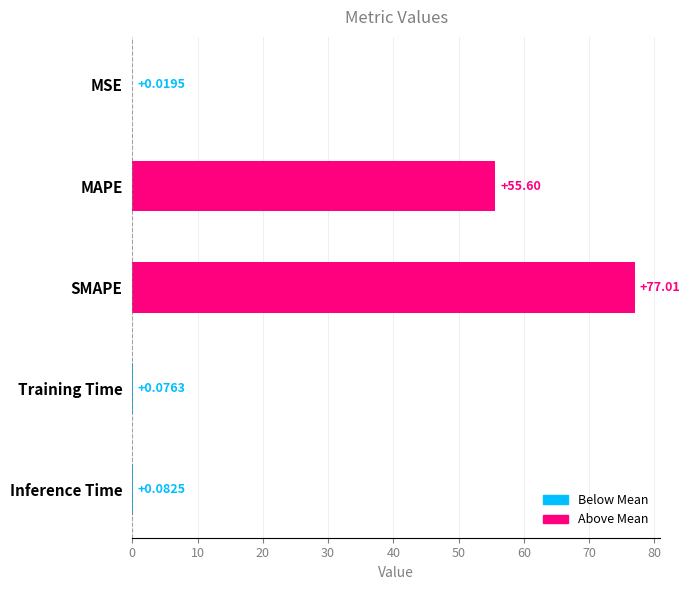

Where is the data nearest to the value 38?

MAPE